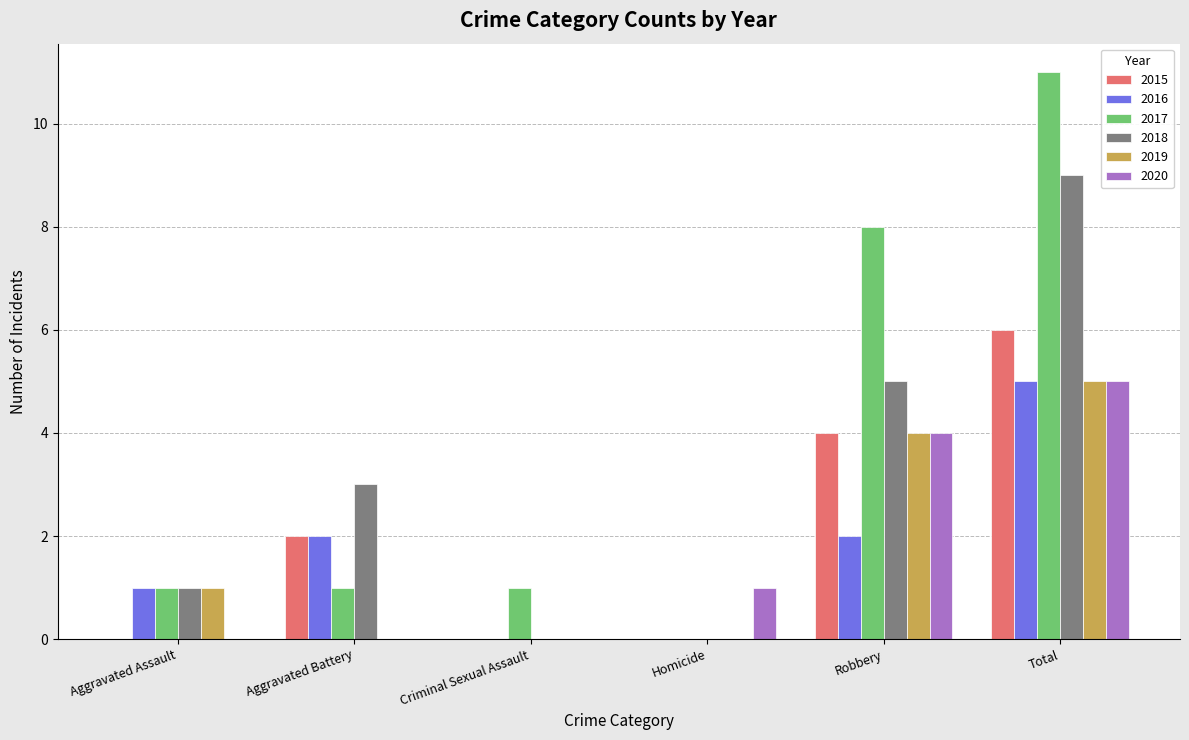

At which category does the chart reach its peak across all series?

Total